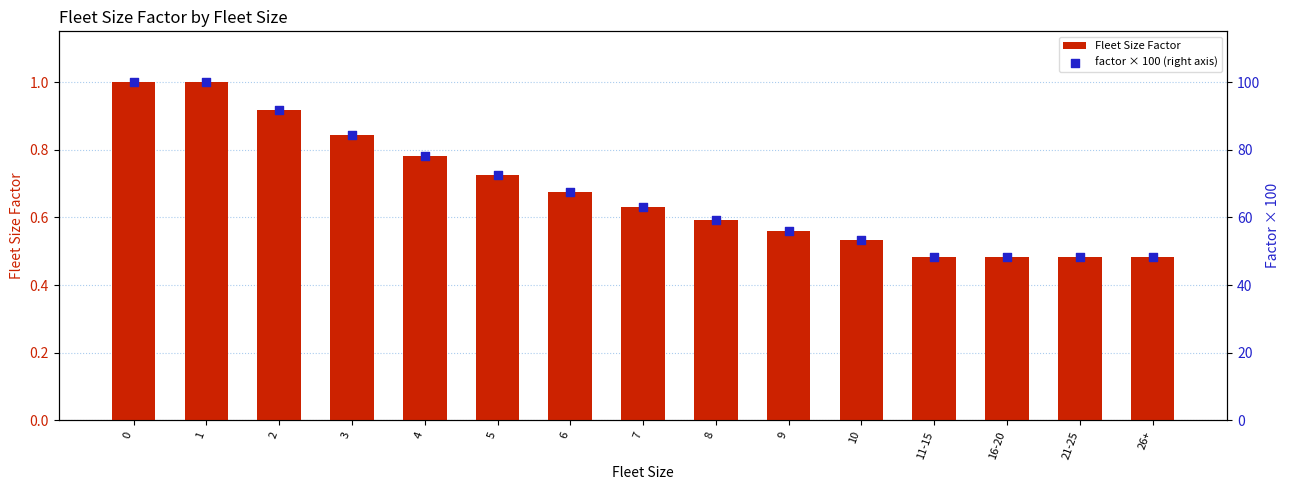

What is the total value across all series at 11-15?

48.7